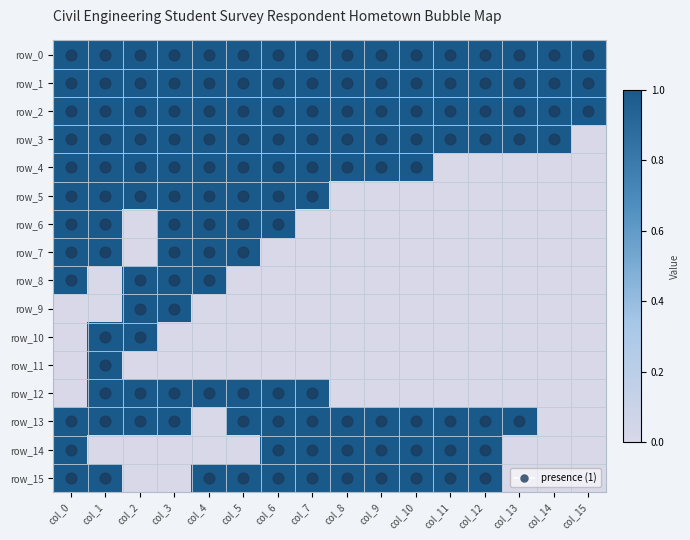

Is the value of row_5 at col_0 greater than the value of row_12 at col_15?

Yes